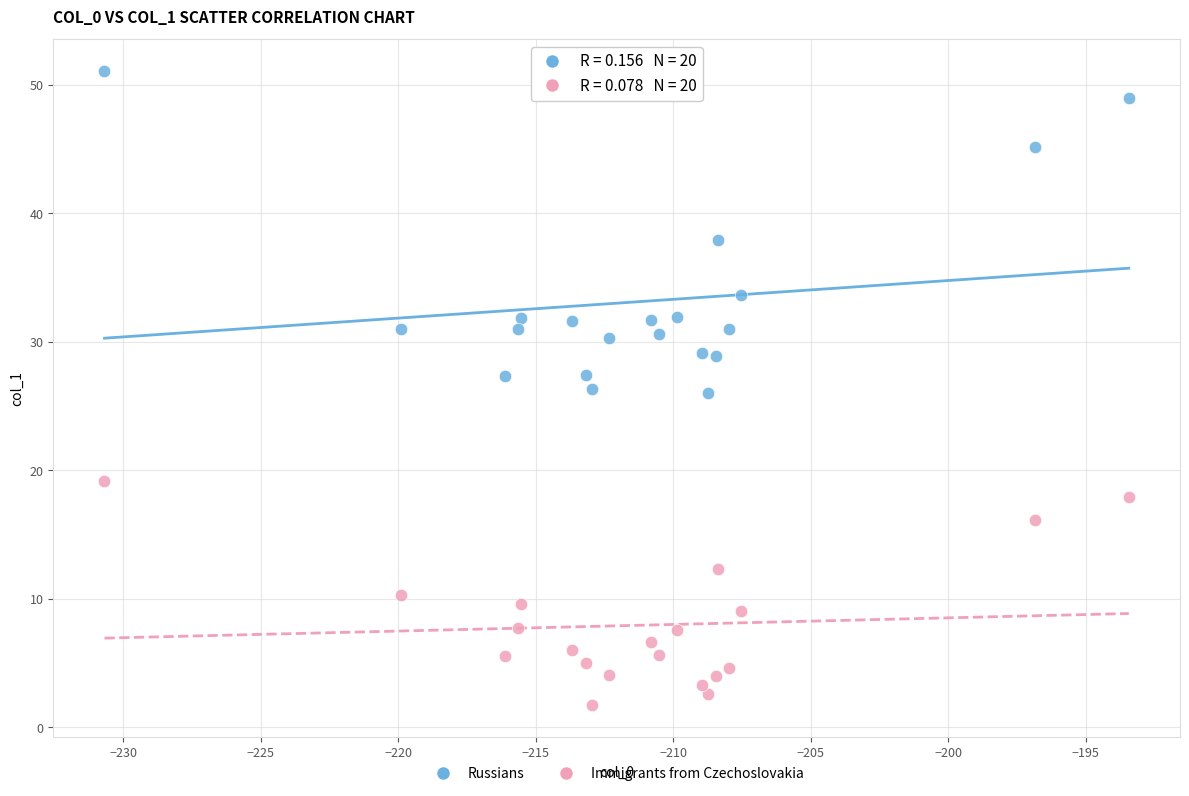

Which series has the widest spread of Y values?

Russians